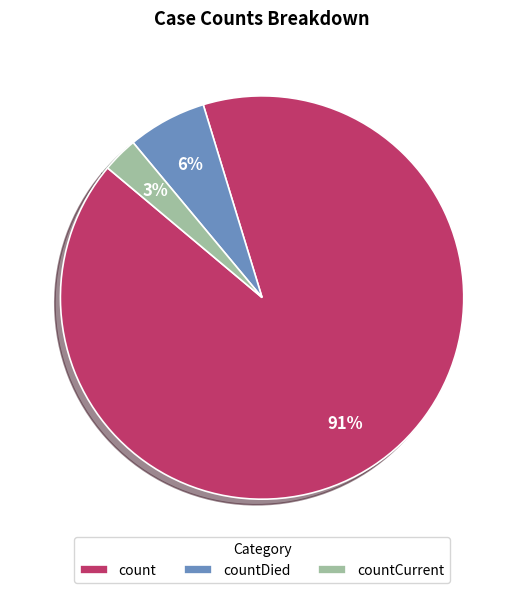

What is the smallest slice in the pie chart?

countCurrent